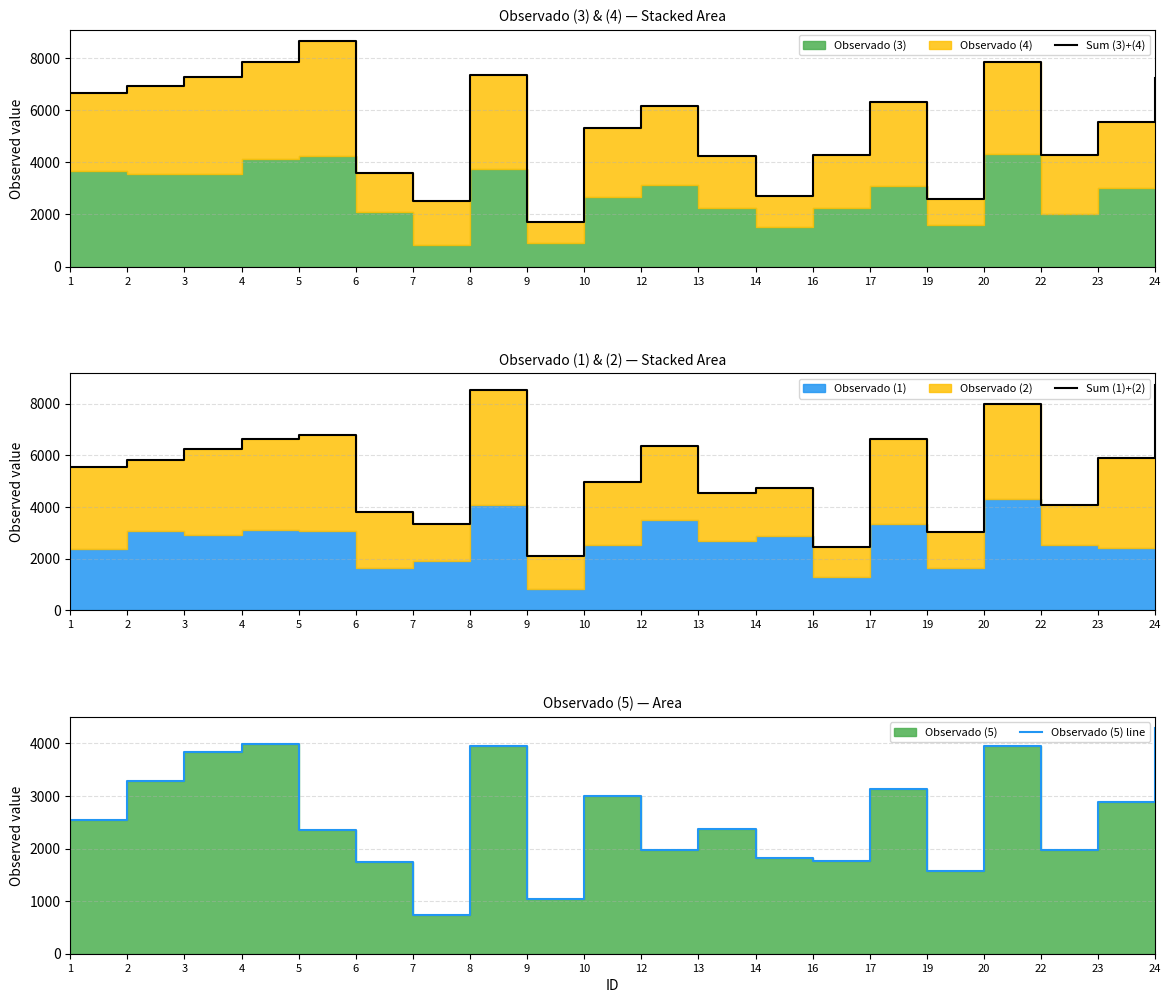

What is the value of the Sum (1)+(2) point at the 6th from the left?

3801